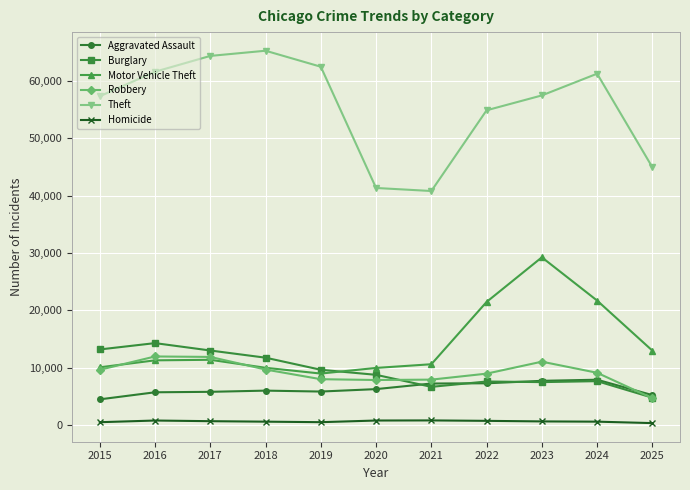

What is the difference between the Homicide values at 2017 and 2024?

83